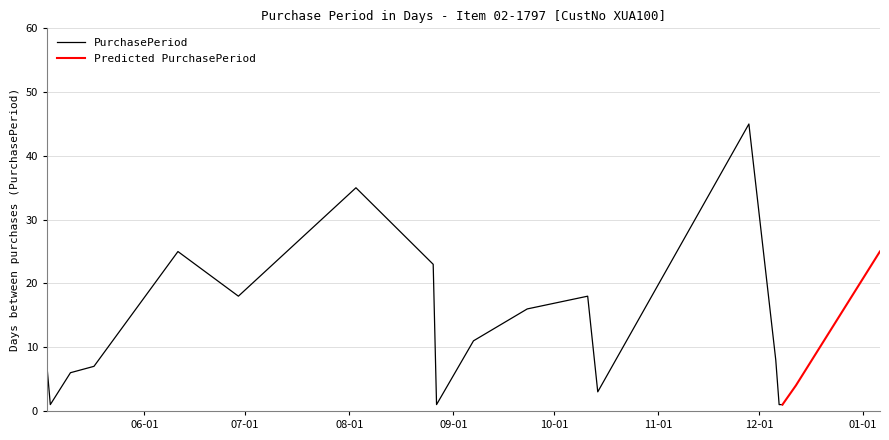

How many interior local valleys (lower than both neighbors) does the data have?

4